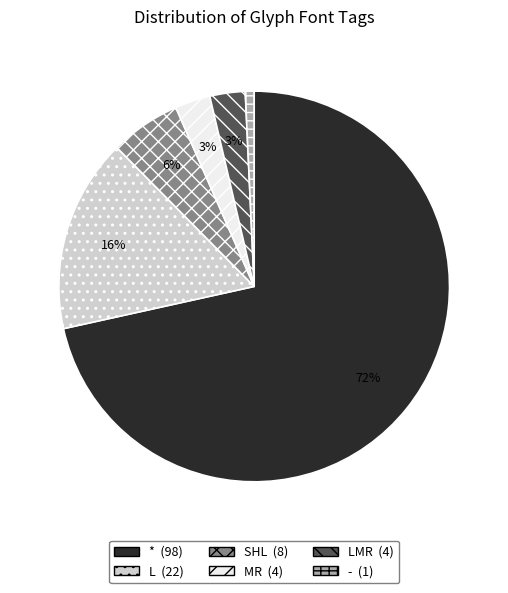

Does any single category account for the majority?

Yes